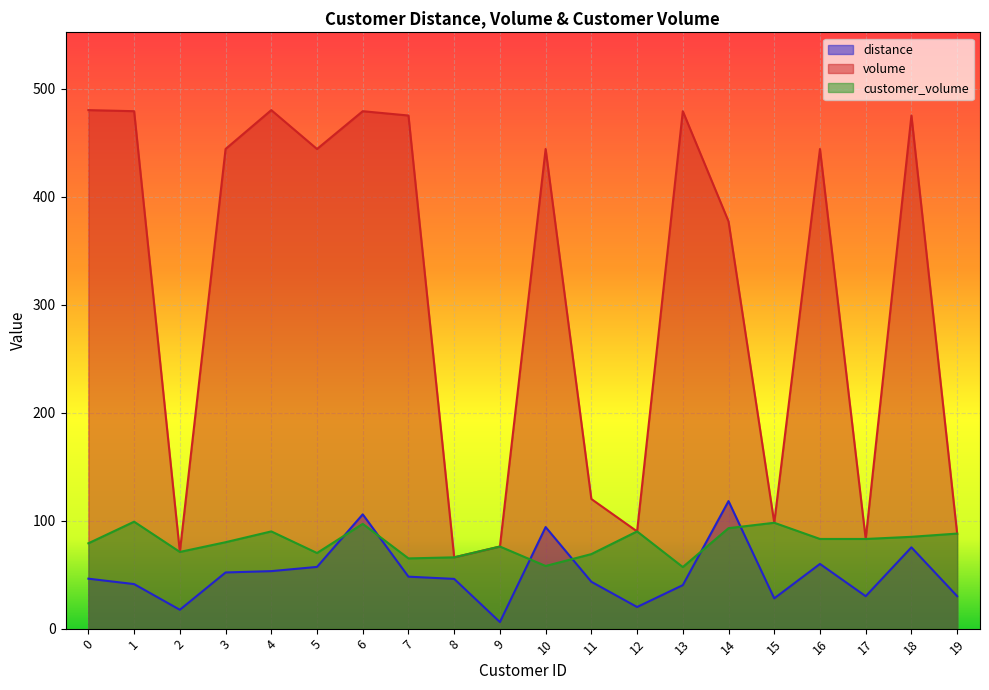

Which category has the highest value in the distance series?

14